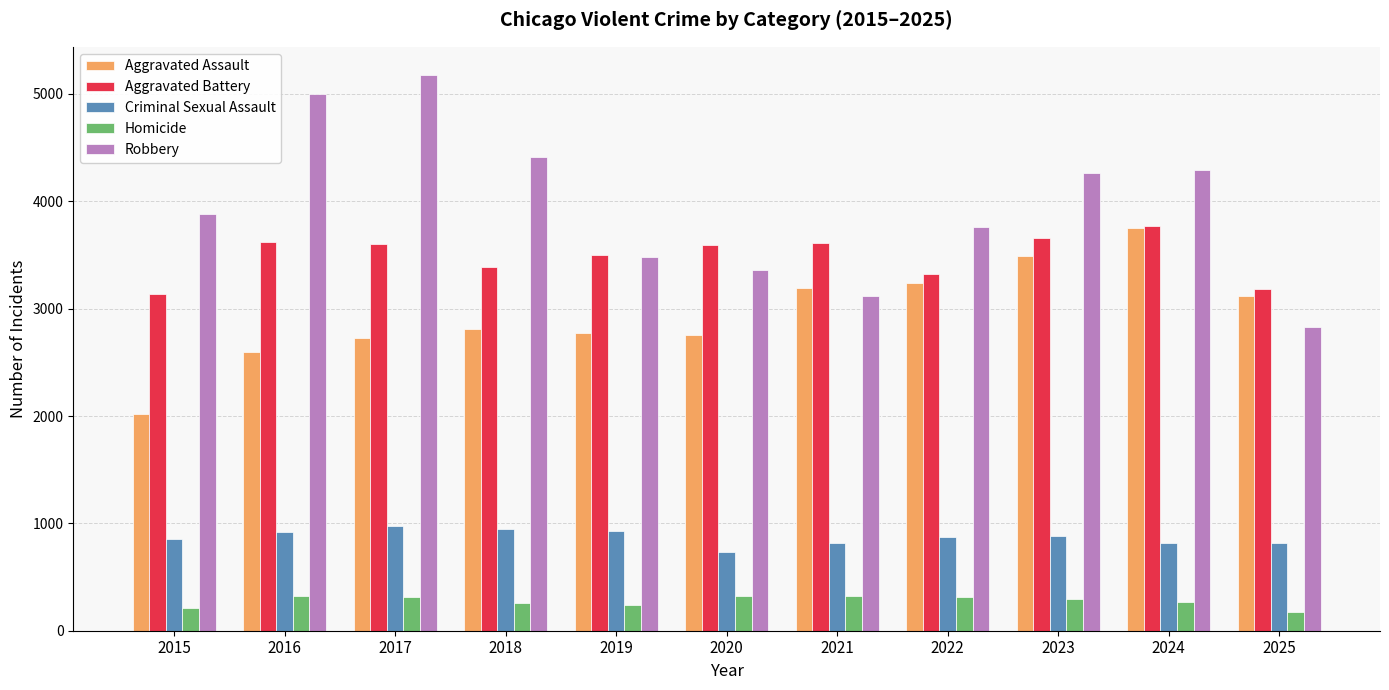

What is the highest value of the Aggravated Battery series?

3766